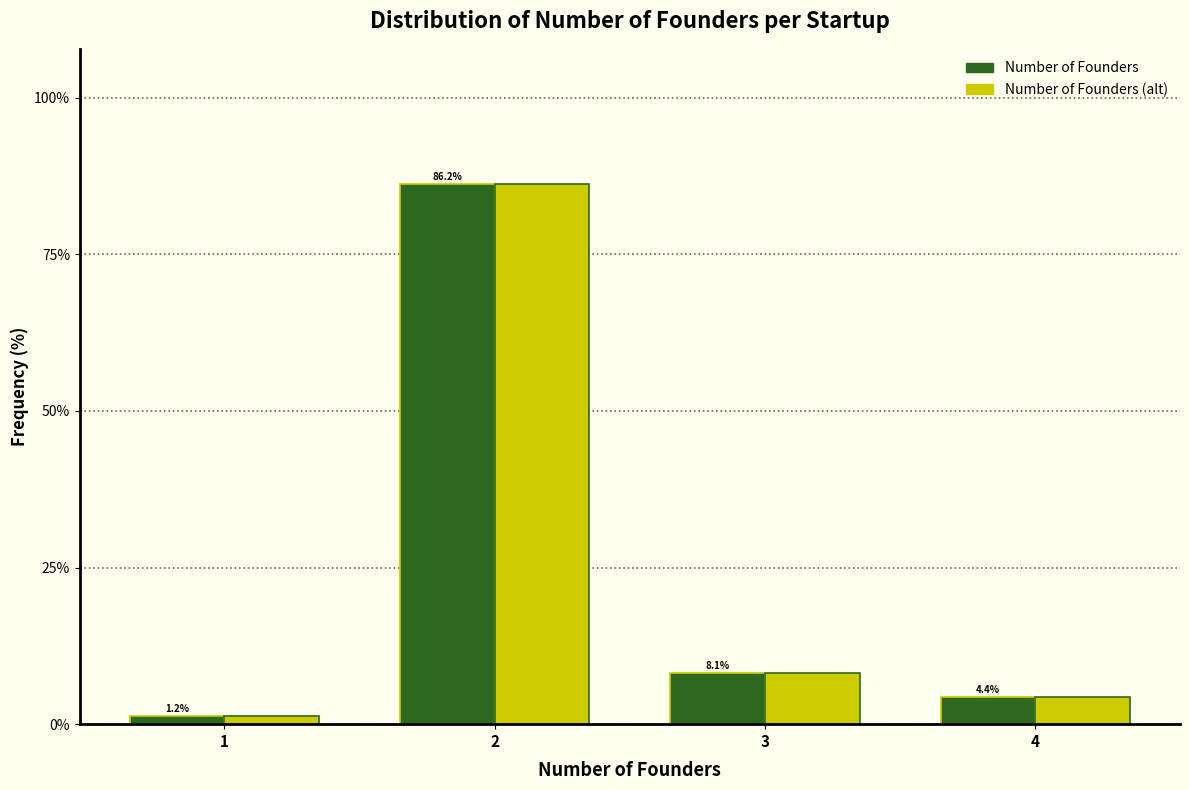

Rank the categories by Number of Founders value from highest to lowest.

2, 3, 4, 1